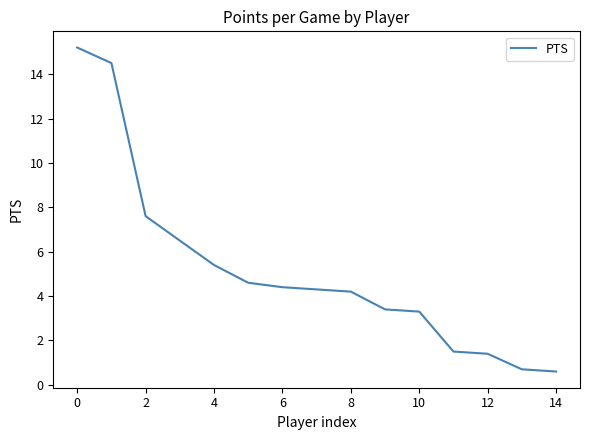

What is the greatest value displayed?

15.2